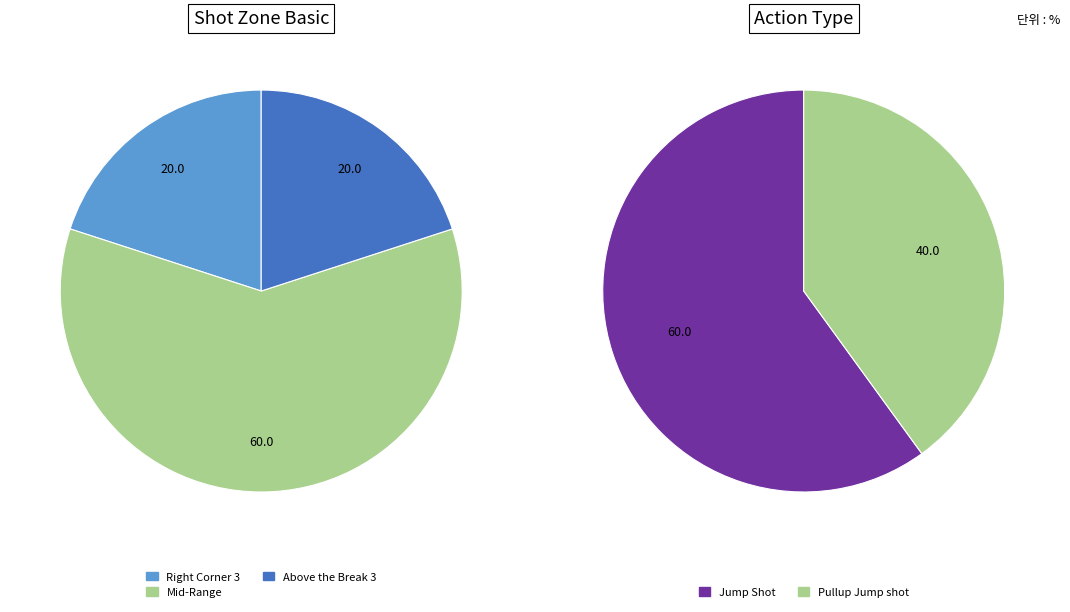

To the nearest percent, what percentage of the pie is 3?

20%